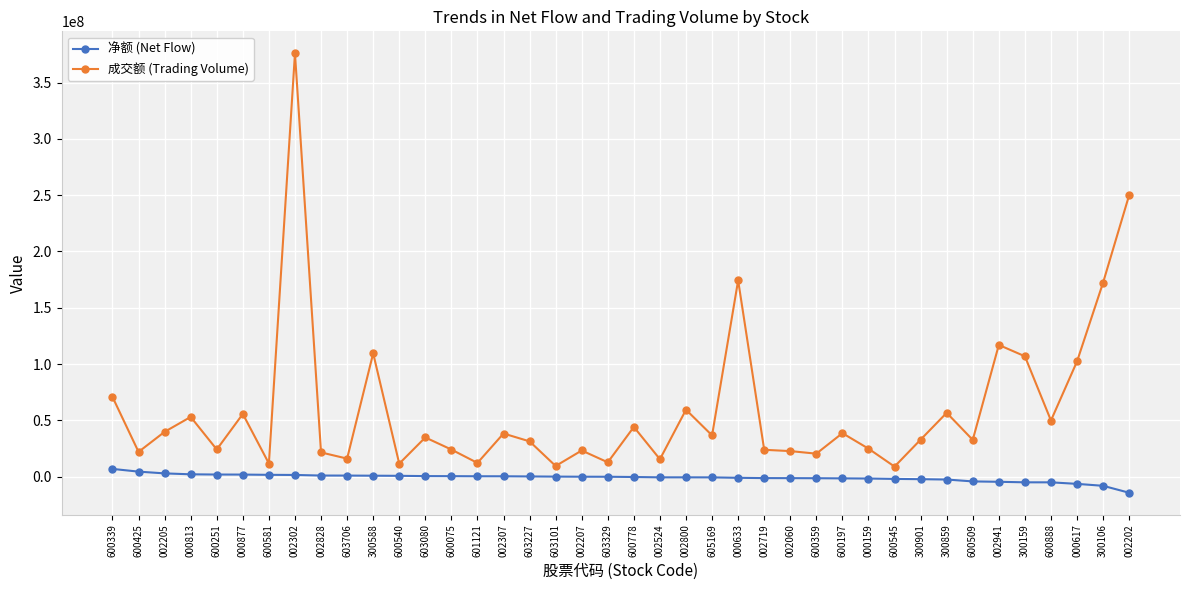

What position from the right is 600509?

7